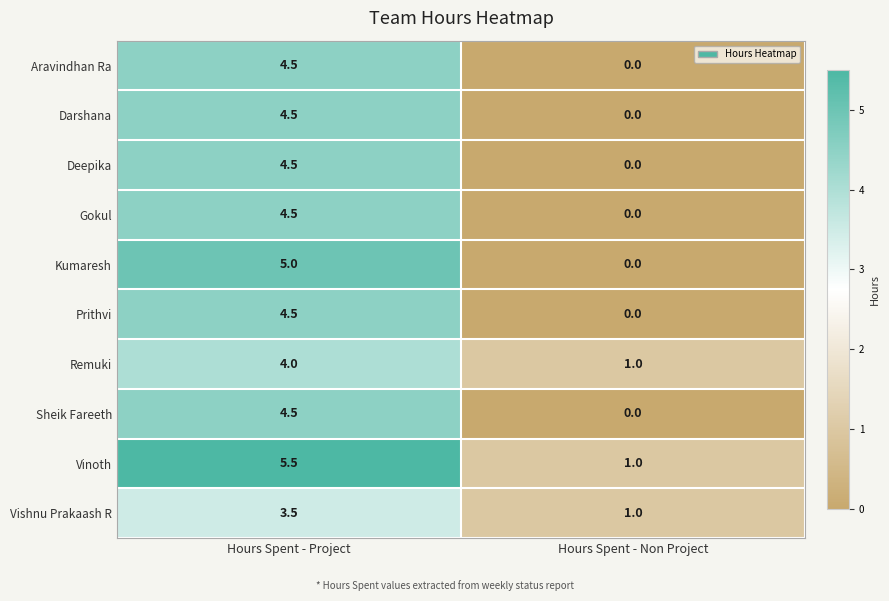

How many data points in Deepika are less than 4?

1